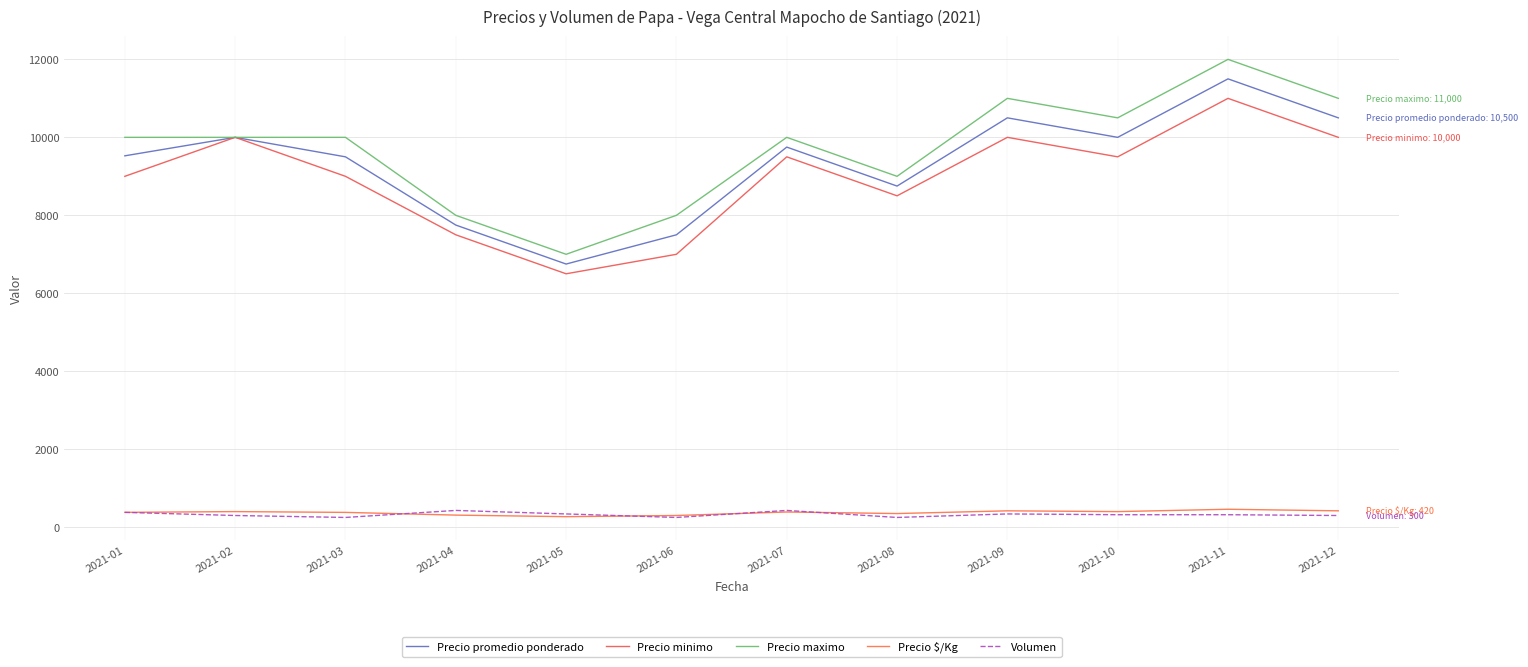

Is it true that Volumen equals 340 at 2021-09?

True